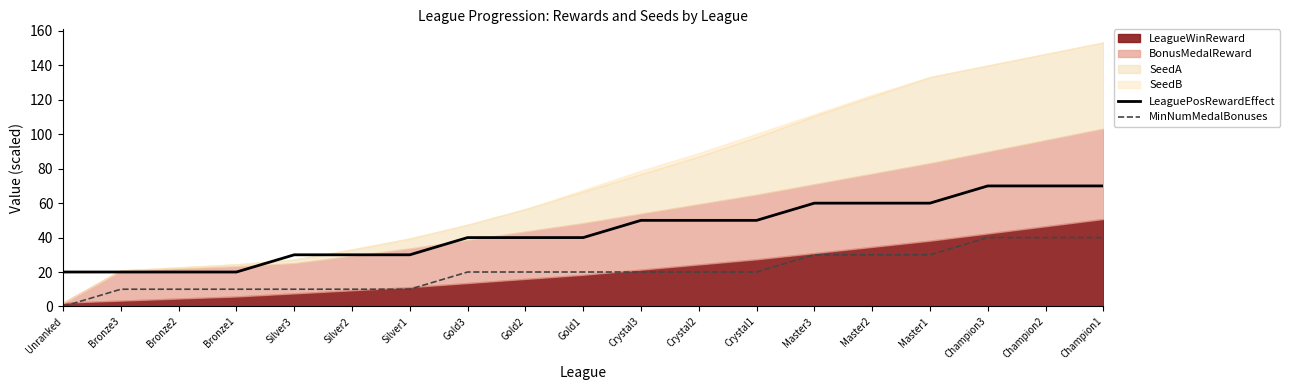

Between Silver2 and Gold1, which is larger?

Gold1